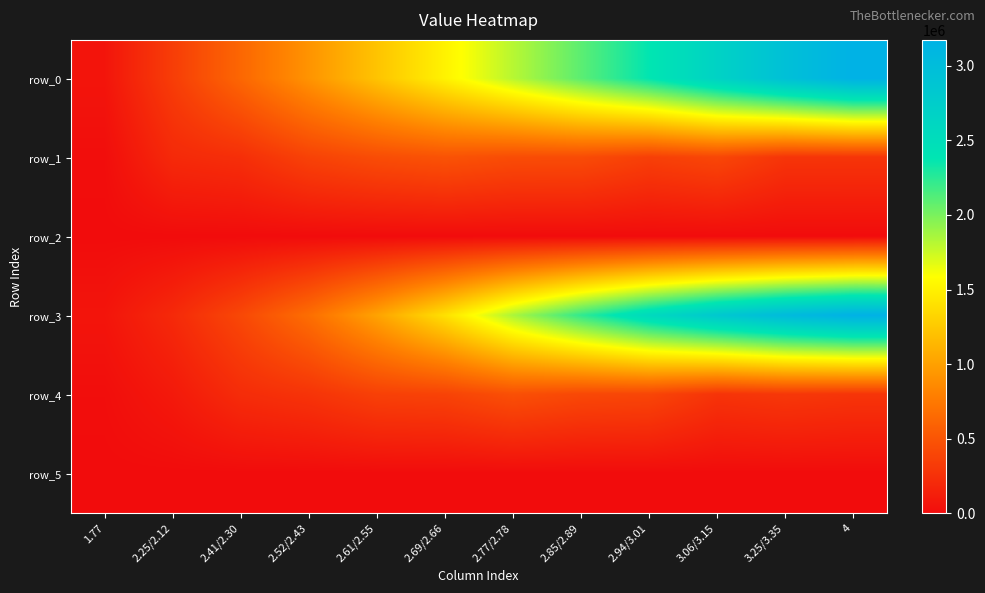

Reading right to left, transcribe all the data shown in this chart.

row_0: 4=3173763.6	3.25/3.35=2951529.2	3.06/3.15=2669803.8	2.94/3.01=2377114.4	2.85/2.89=2095745.3	2.77/2.78=1811706.3	2.69/2.66=1513217.9	2.61/2.55=1221070.4	2.52/2.43=923538.0	2.41/2.30=627879.6	2.25/2.12=339224.3	1.77=61155.3
row_1: 4=278687.9	3.25/3.35=279158.2	3.06/3.15=403380.5	2.94/3.01=353267.7	2.85/2.89=437707.6	2.77/2.78=442393.3	2.69/2.66=487157.2	2.61/2.55=445006.9	2.52/2.43=372531.5	2.41/2.30=238733.2	2.25/2.12=203019.1	1.77=12811.7
row_2: 4=0.0	3.25/3.35=0.0	3.06/3.15=0.0	2.94/3.01=0.0	2.85/2.89=0.0	2.77/2.78=0.0	2.69/2.66=0.0	2.61/2.55=0.0	2.52/2.43=0.0	2.41/2.30=0.0	2.25/2.12=0.0	1.77=0.0
row_3: 4=3173763.6	3.25/3.35=3034198.9	3.06/3.15=2827698.8	2.94/3.01=2559748.5	2.85/2.89=2226764.2	2.77/2.78=1848406.9	2.69/2.66=1401798.8	2.61/2.55=1017818.9	2.52/2.43=675530.0	2.41/2.30=412921.3	2.25/2.12=202983.5	1.77=61155.3
row_4: 4=278687.9	3.25/3.35=299159.5	3.06/3.15=270813.3	2.94/3.01=396760.1	2.85/2.89=411916.3	2.77/2.78=466719.9	2.69/2.66=377820.0	2.61/2.55=359776.1	2.52/2.43=271782.7	2.41/2.30=223137.0	2.25/2.12=92096.6	1.77=12811.7
row_5: 4=0.0	3.25/3.35=0.0	3.06/3.15=0.0	2.94/3.01=0.0	2.85/2.89=0.0	2.77/2.78=0.0	2.69/2.66=0.0	2.61/2.55=0.0	2.52/2.43=0.0	2.41/2.30=0.0	2.25/2.12=0.0	1.77=0.0